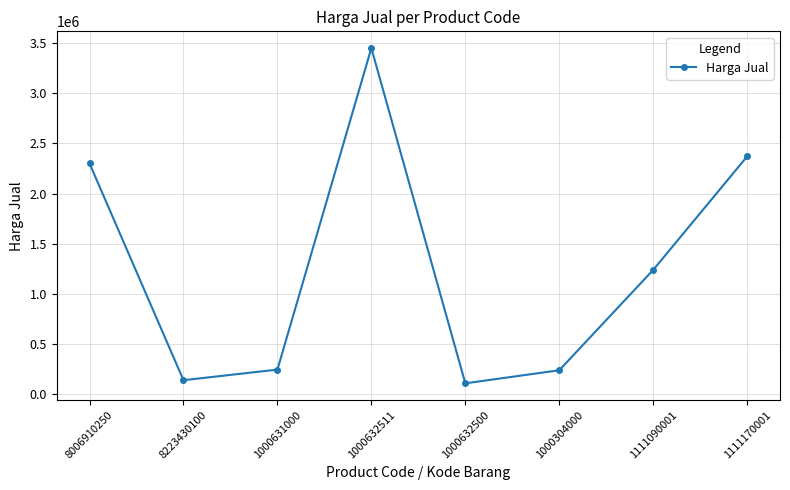

At which category does the data reach its first local valley?

8223430100